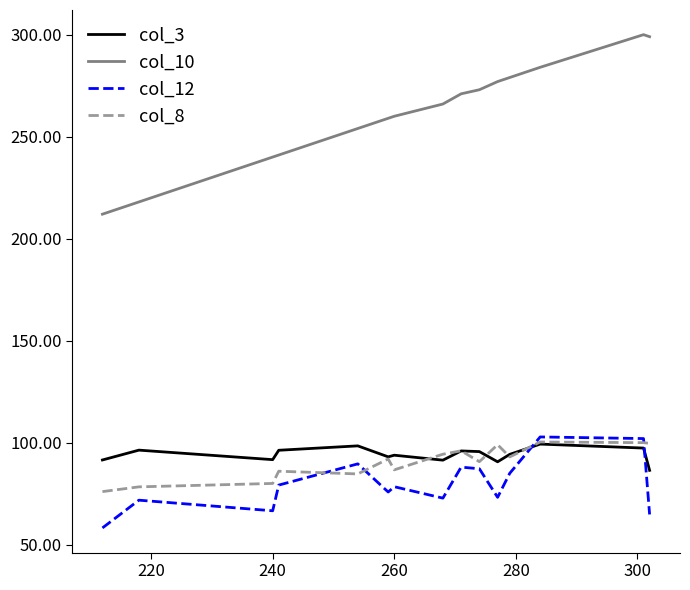

At how many categories does at least one series exceed 83?

15